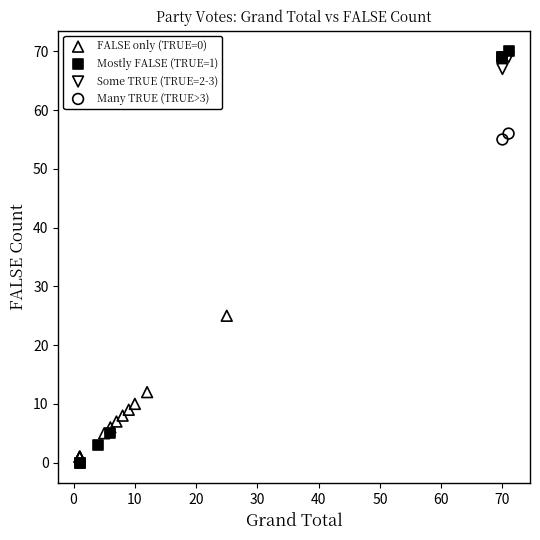

What are all the series names shown in the legend?

FALSE only (TRUE=0), Mostly FALSE (TRUE=1), Some TRUE (TRUE=2-3), Many TRUE (TRUE>3)